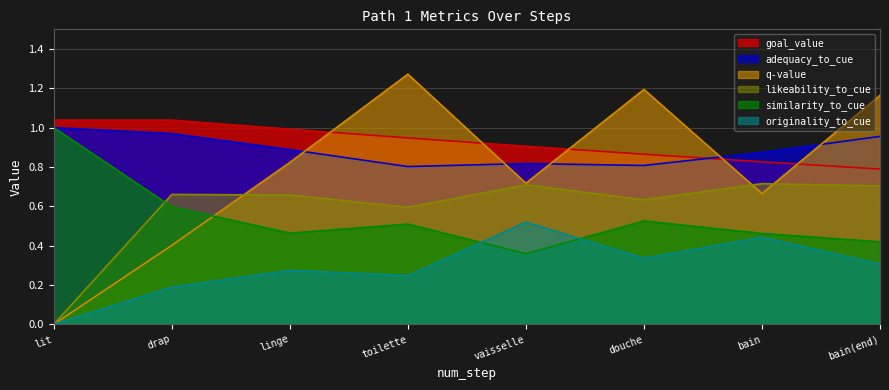

True or false: likeability_to_cue has a value of 0.0 at lit.

True